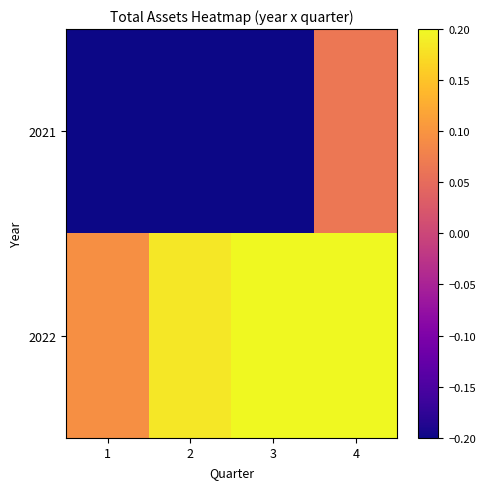

Reading left to right, extract all data points from this chart.

2021: 1=-0.3	2=-0.3	3=-0.2	4=0.1
2022: 1=0.1	2=0.2	3=0.2	4=0.2